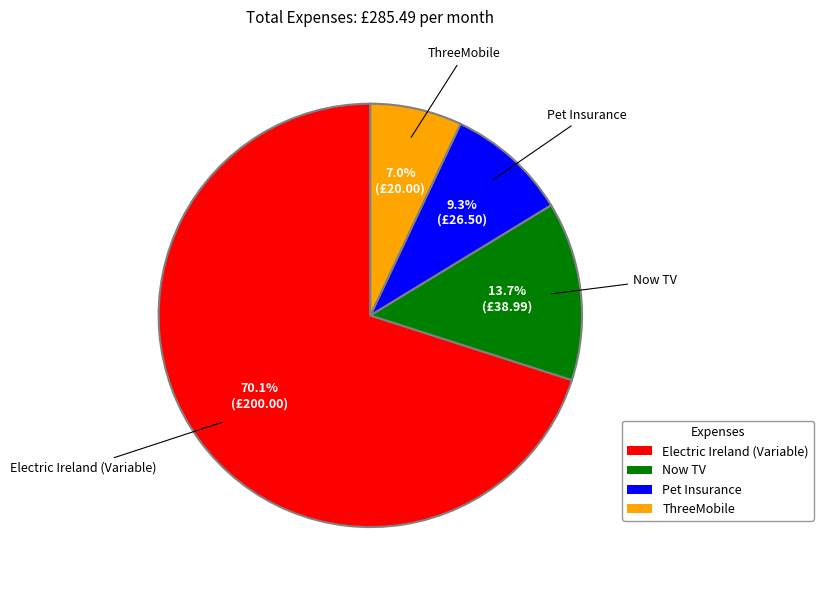

The ThreeMobile slice represents 1% of the pie. True or false?

False